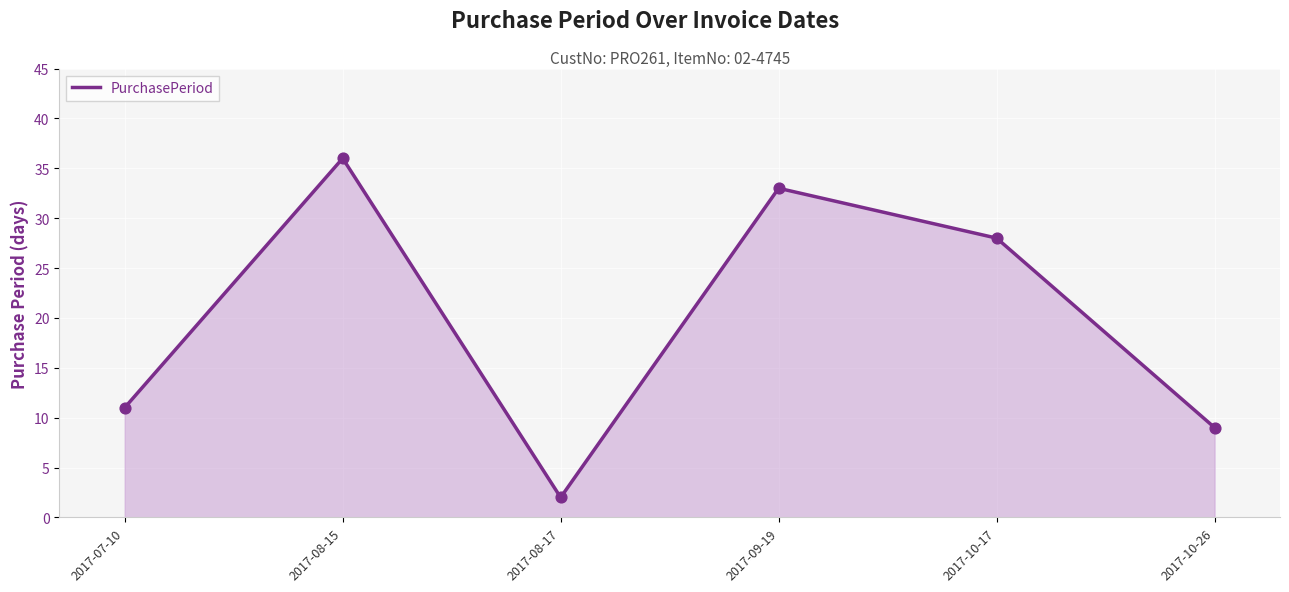

What is the change in value from 2017-09-19 to 2017-10-26?

-24